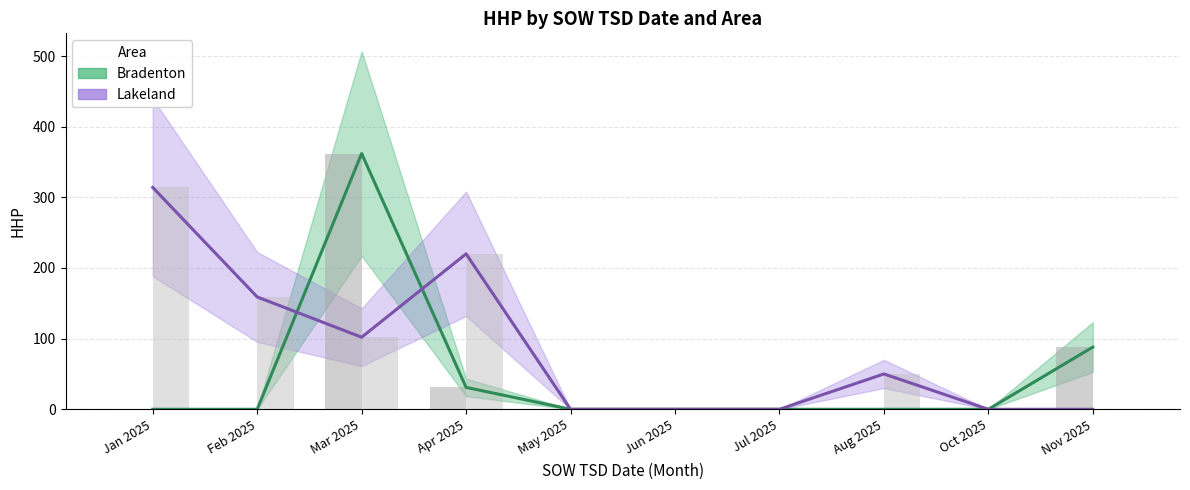

How many groups of bars are there?

10